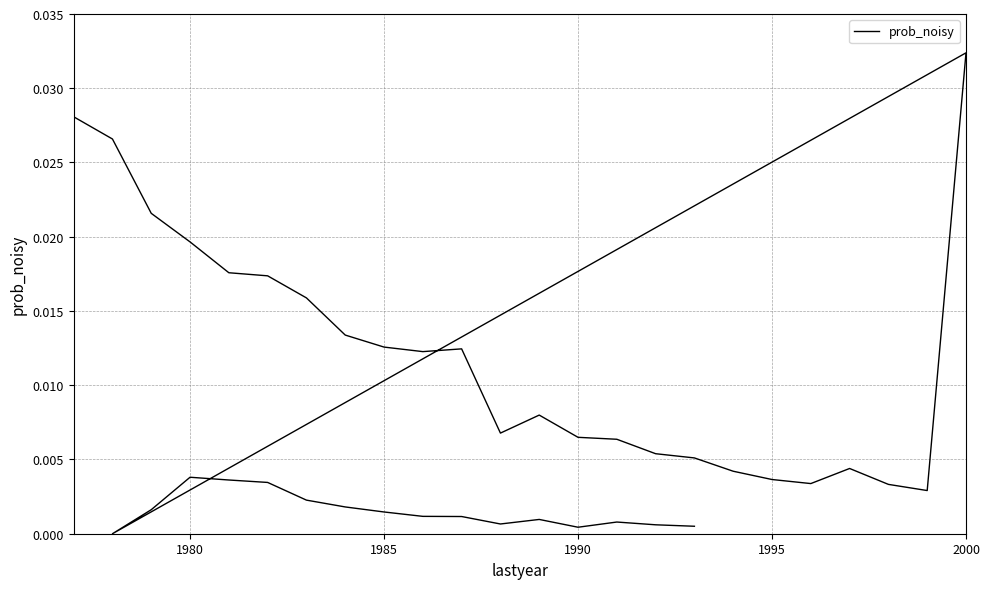

True or false: there are more than 1 points higher than both neighbors.

True